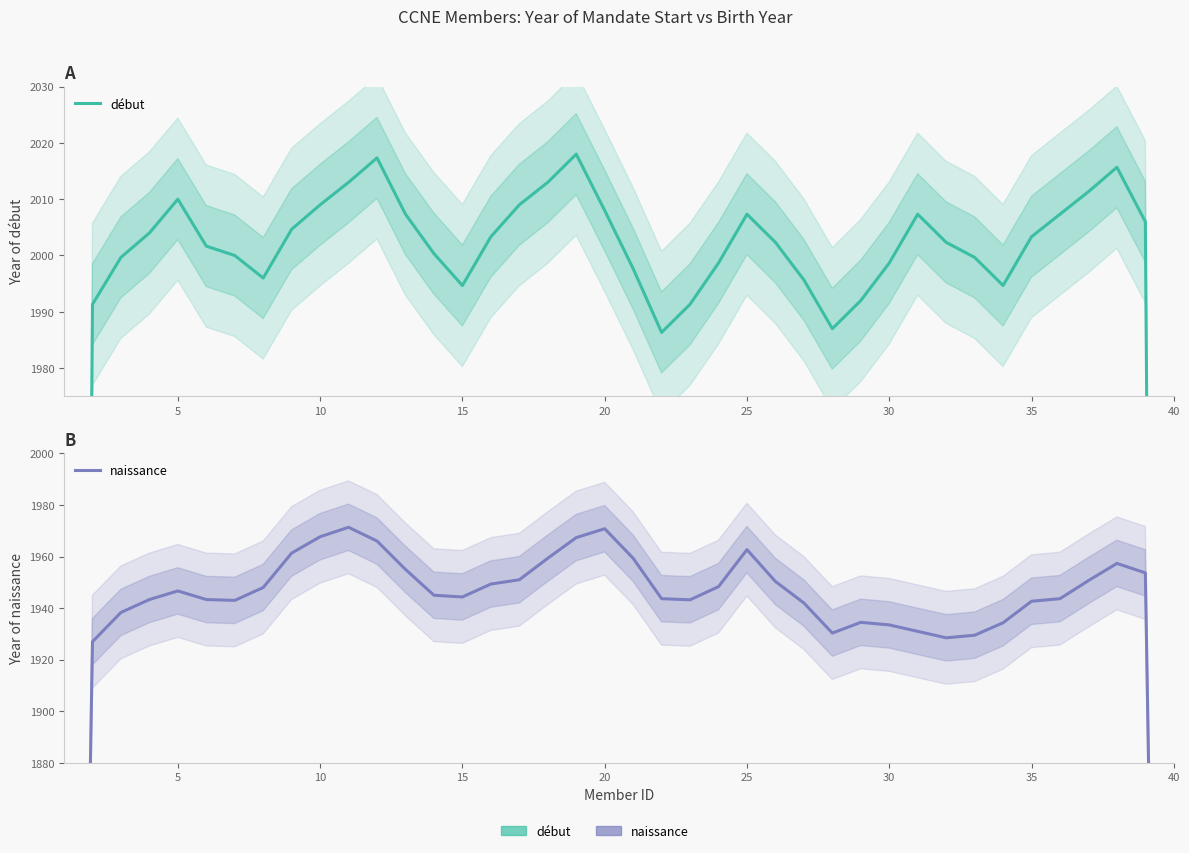

List the series in order of their peak value, lowest first.

naissance, début